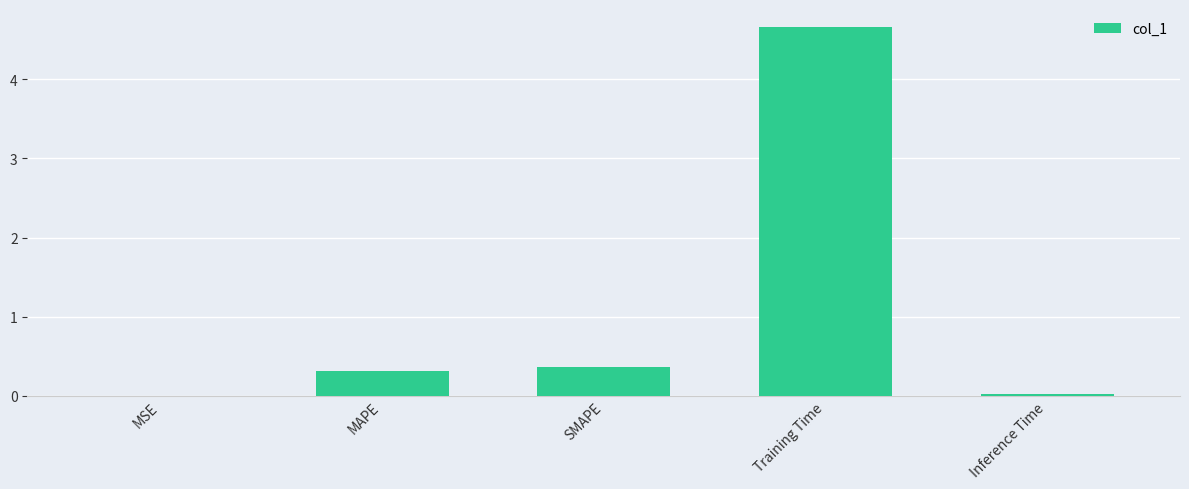

Which has a higher value, Inference Time or Training Time?

Training Time